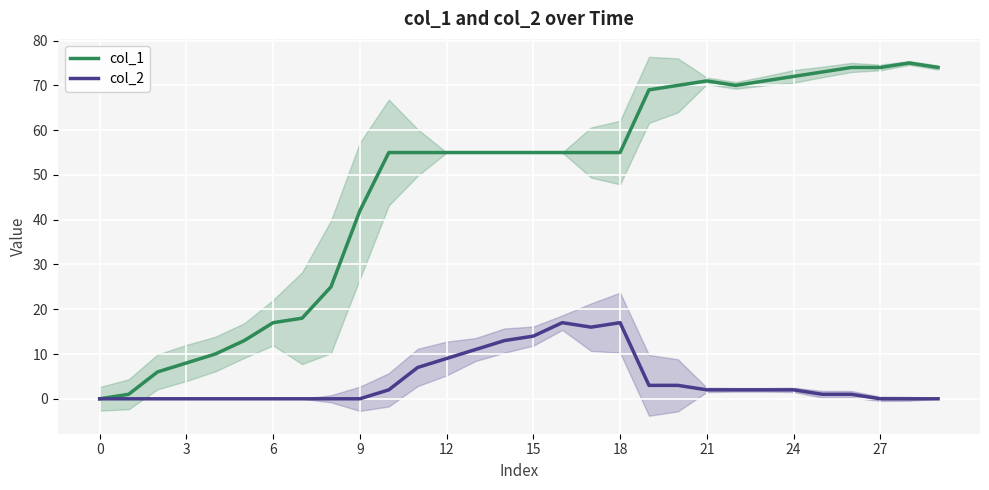

What is the difference between the highest and lowest values at 13?

44